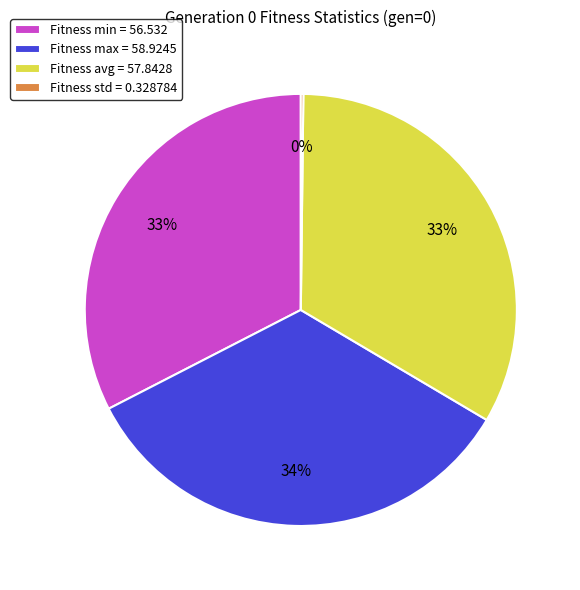

To the nearest percent, what is the difference between the largest and smallest slice percentages?

34%